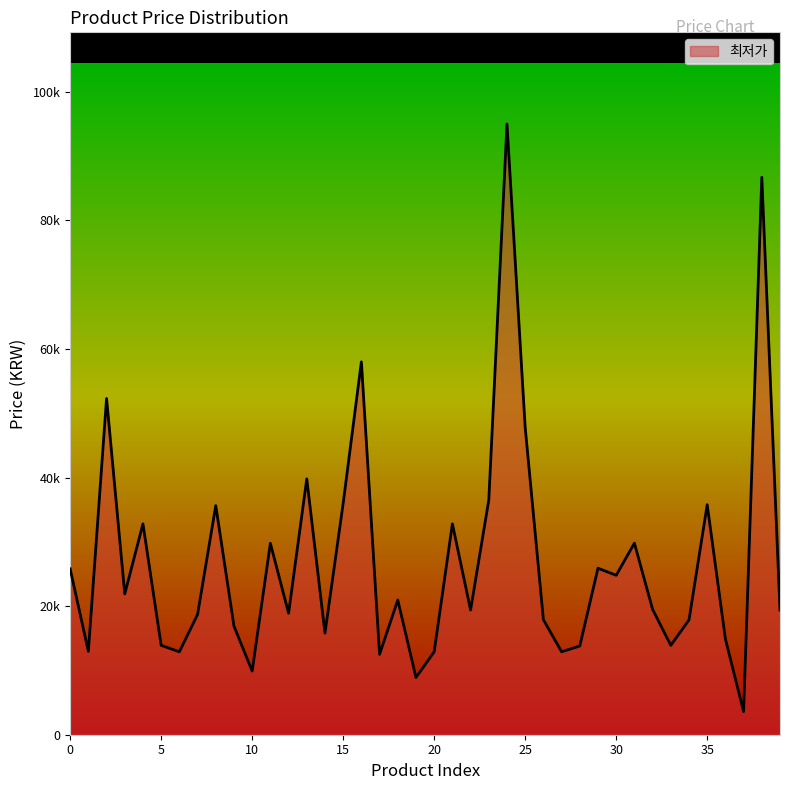

Does the chart have visible grid lines?

No